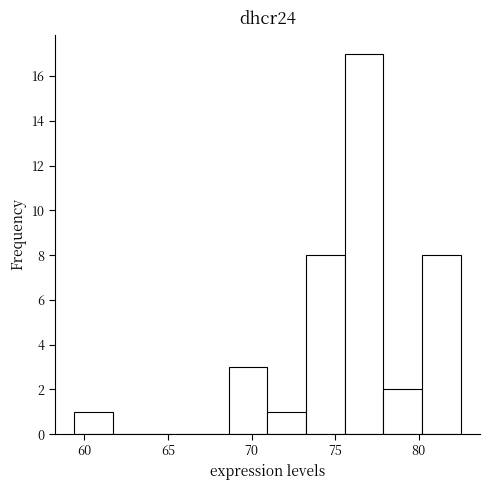

Reading left to right, list every bar in this chart as the range it spans on the x-axis followed by its height. Neither the bar edges nor the heights are printed on the chart, so give them approximately, as read against the axes.

59.5 to 61.5: 1
61.5 to 64.0: 0
64.0 to 66.5: 0
66.5 to 68.5: 0
68.5 to 71.0: 3
71.0 to 73.5: 1
73.5 to 75.5: 8
75.5 to 78.0: 17
78.0 to 80.0: 2
80.0 to 82.5: 8